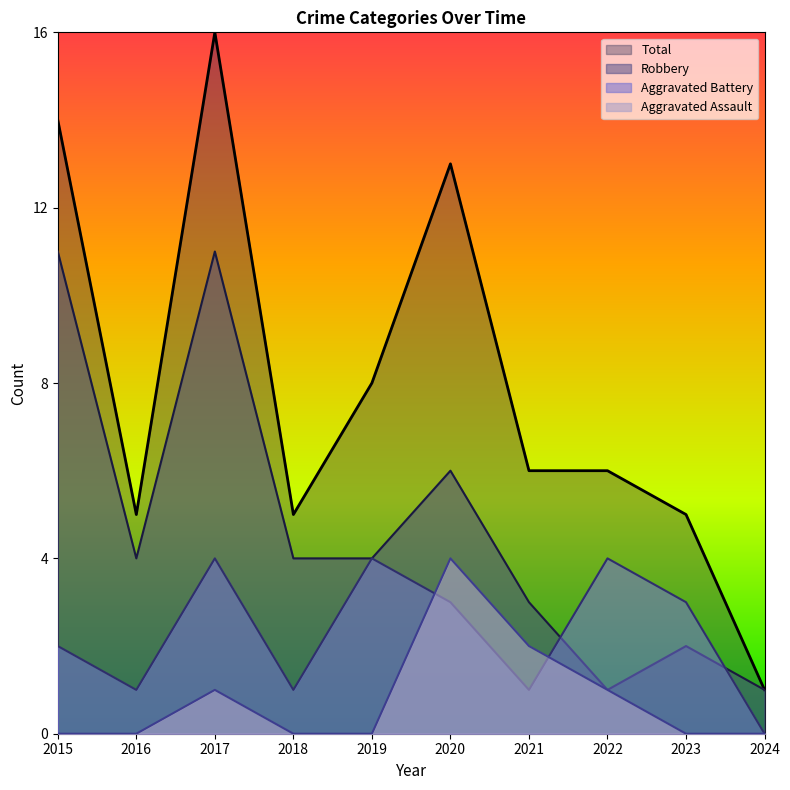

Between 2023 and 2016, which is larger?

2016